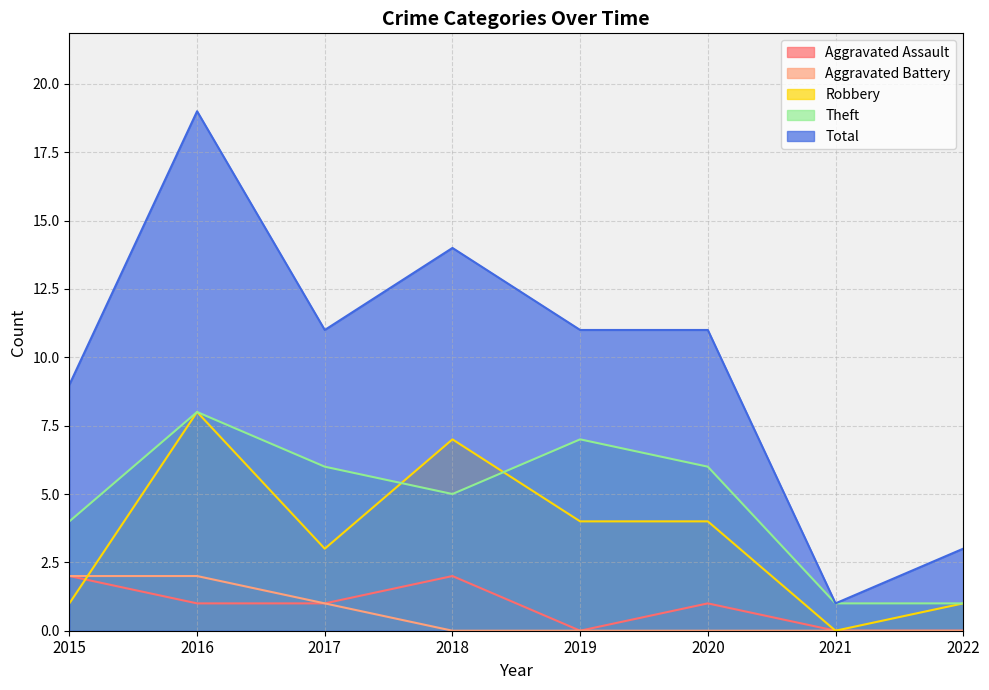

What is the maximum value shown in the chart?

19